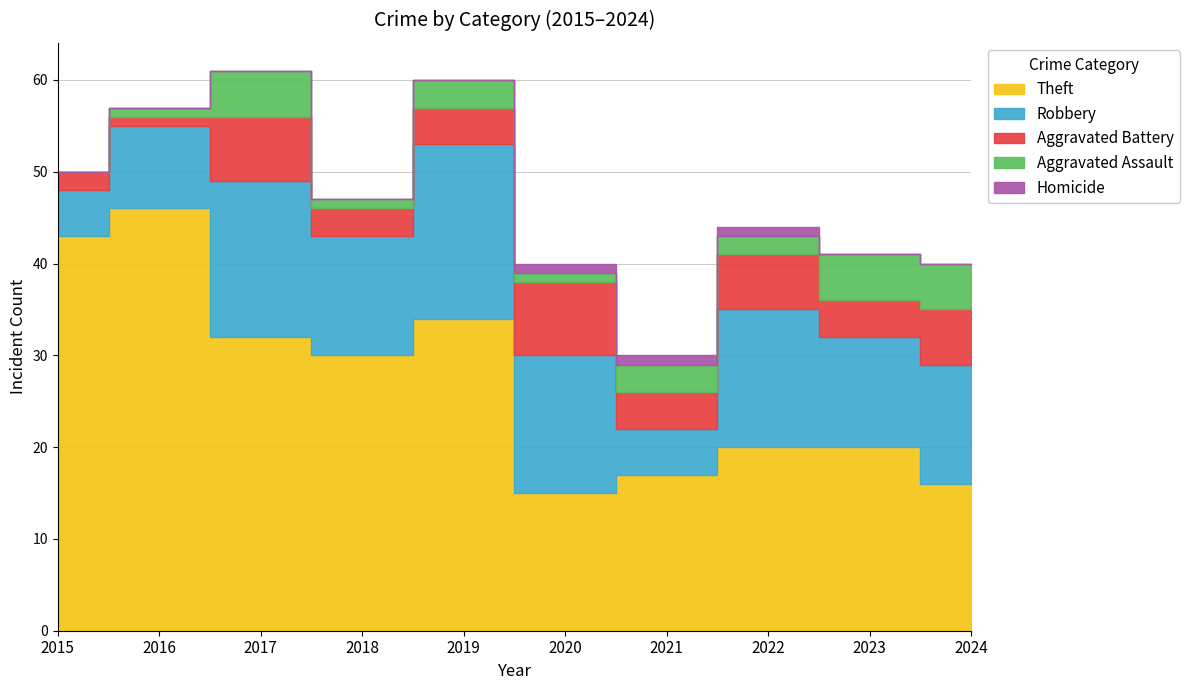

What is the maximum value for Robbery?

19